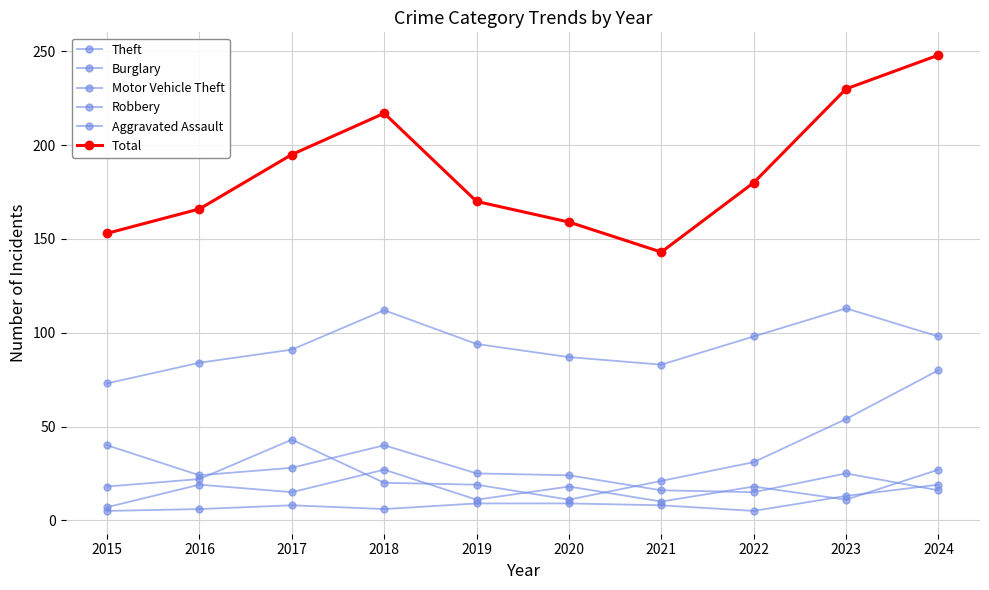

What is the lowest value of the Theft series?

73